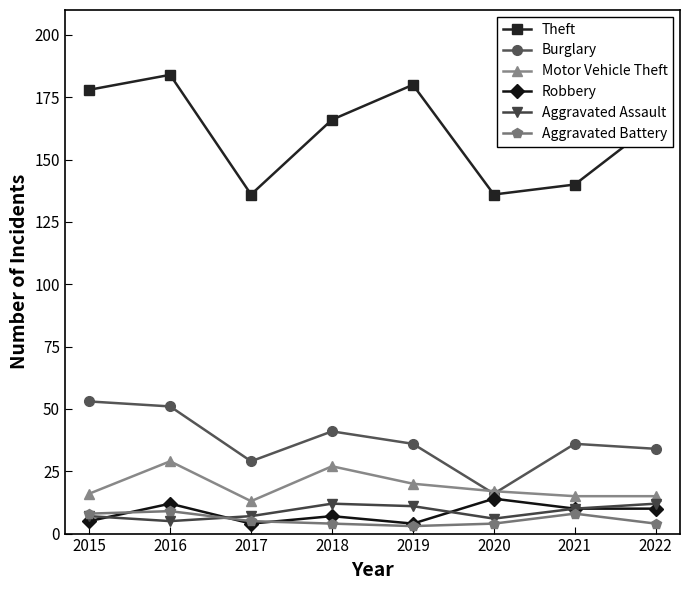

Which series has the widest spread of values?

Theft